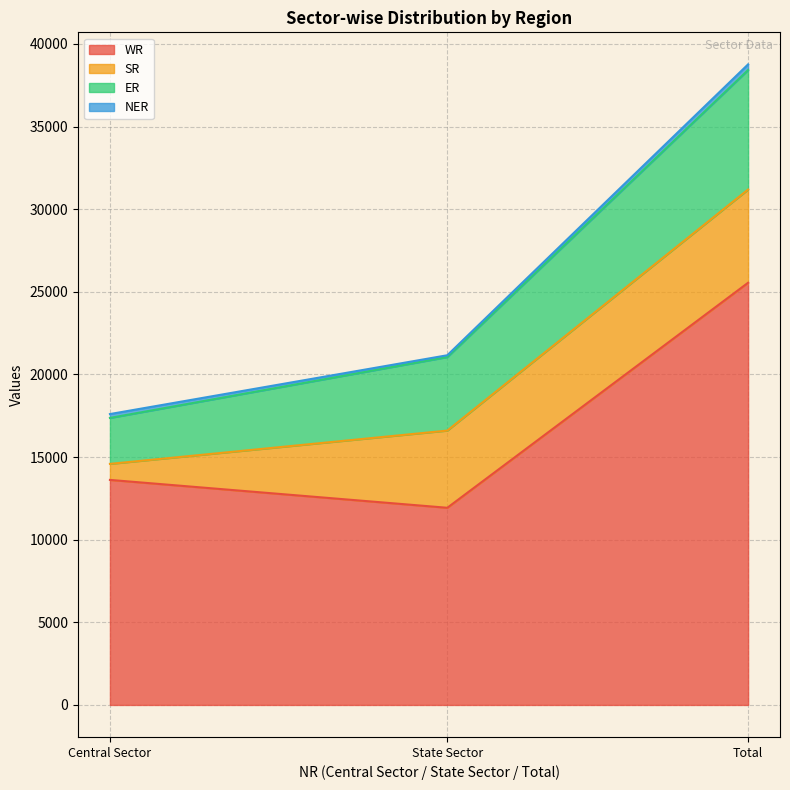

Reading right to left, transcribe all the data shown in this chart.

WR: Total=25551	State Sector=11932	Central Sector=13619
SR: Total=5642	State Sector=4672	Central Sector=970
ER: Total=7229	State Sector=4449	Central Sector=2780
NER: Total=345	State Sector=110	Central Sector=235